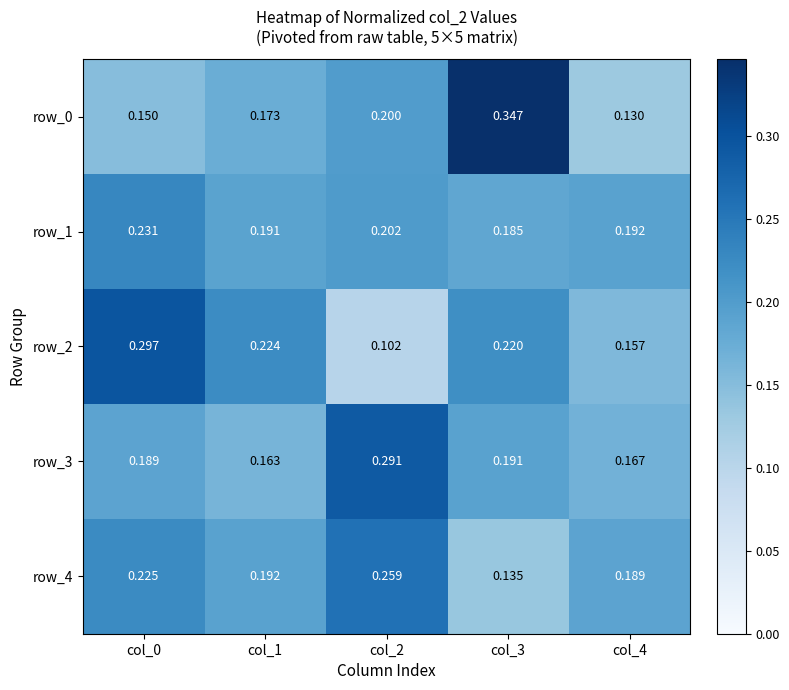

Rank the categories by row_3 value from highest to lowest.

col_2, col_3, col_0, col_4, col_1